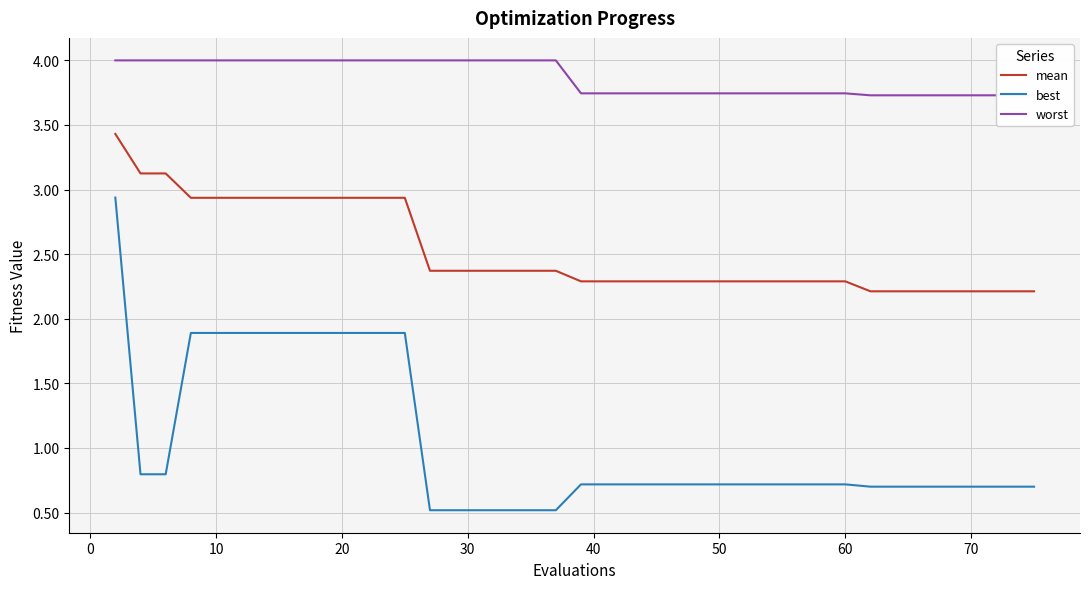

Reading left to right, extract all data points from this chart.

mean: 3.4	3.1	3.1	2.9	2.9	2.9	2.9	2.9	2.9	2.9	2.9	2.9	2.9	2.4	2.4	2.4	2.4	2.4	2.4	2.3	2.3	2.3	2.3	2.3	2.3	2.3	2.3	2.3	2.3	2.3	2.3	2.3	2.2	2.2	2.2	2.2	2.2	2.2	2.2	2.2
best: 2.9	0.8	0.8	1.9	1.9	1.9	1.9	1.9	1.9	1.9	1.9	1.9	1.9	0.5	0.5	0.5	0.5	0.5	0.5	0.7	0.7	0.7	0.7	0.7	0.7	0.7	0.7	0.7	0.7	0.7	0.7	0.7	0.7	0.7	0.7	0.7	0.7	0.7	0.7	0.7
worst: 4.0	4.0	4.0	4.0	4.0	4.0	4.0	4.0	4.0	4.0	4.0	4.0	4.0	4.0	4.0	4.0	4.0	4.0	4.0	3.7	3.7	3.7	3.7	3.7	3.7	3.7	3.7	3.7	3.7	3.7	3.7	3.7	3.7	3.7	3.7	3.7	3.7	3.7	3.7	3.7